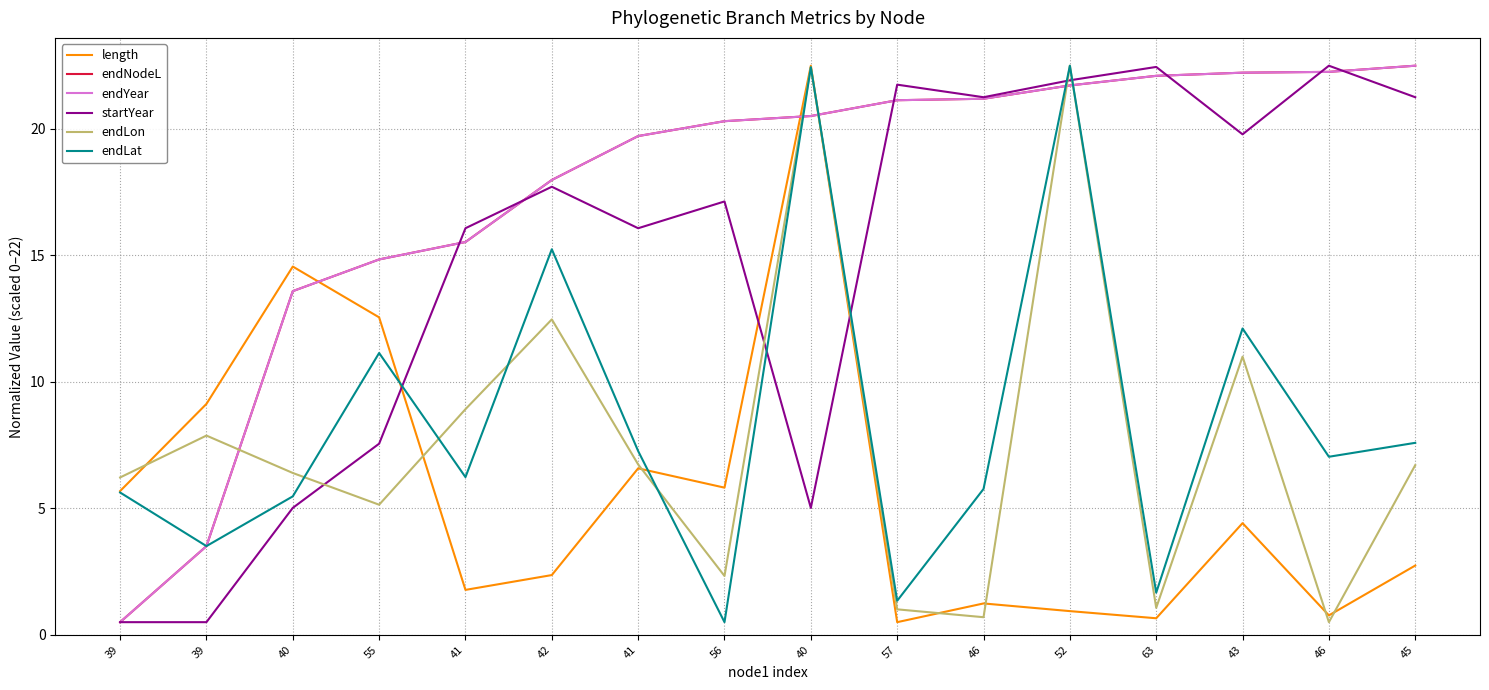

Which series has the widest spread of values?

length